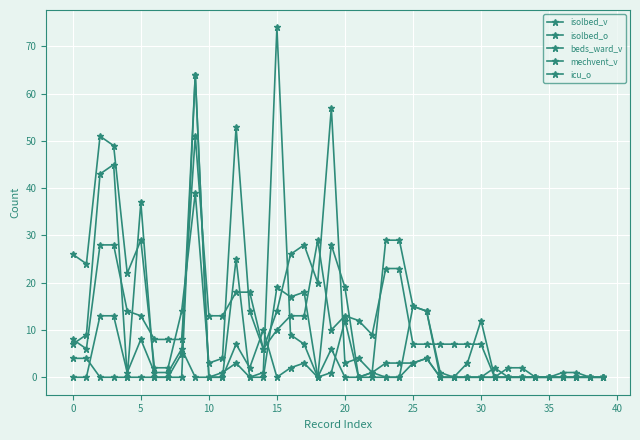

Is this an area chart (filled region under the line)?

No